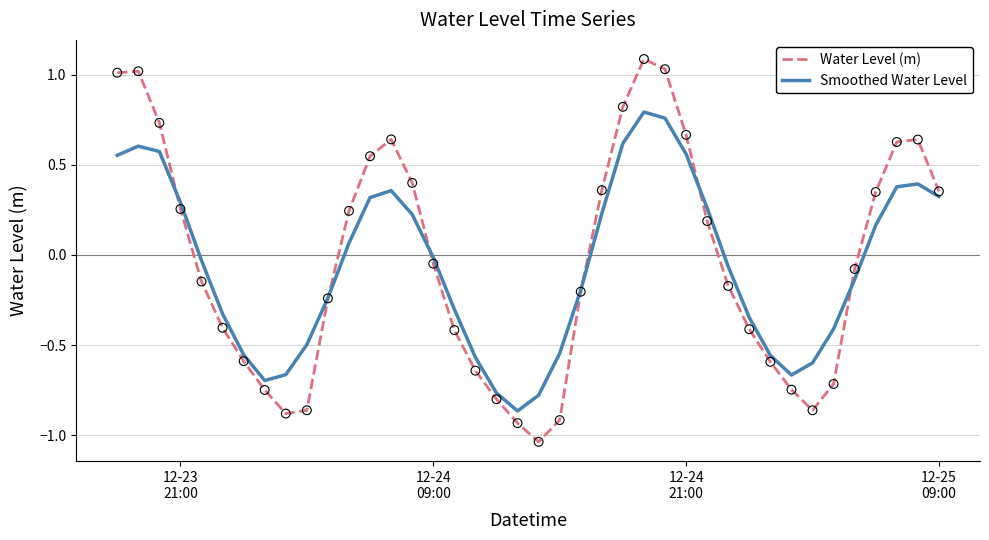

List the series in order of their peak value, highest first.

Water Level (m), Smoothed Water Level